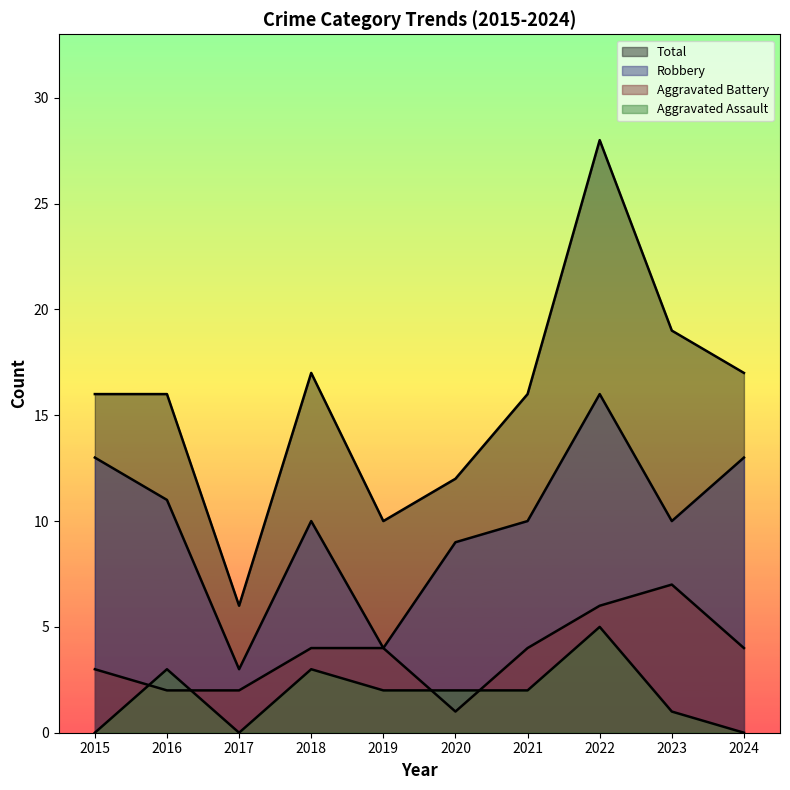

At 2019, list the series in order from smallest to largest.

Aggravated Assault, Robbery, Aggravated Battery, Total